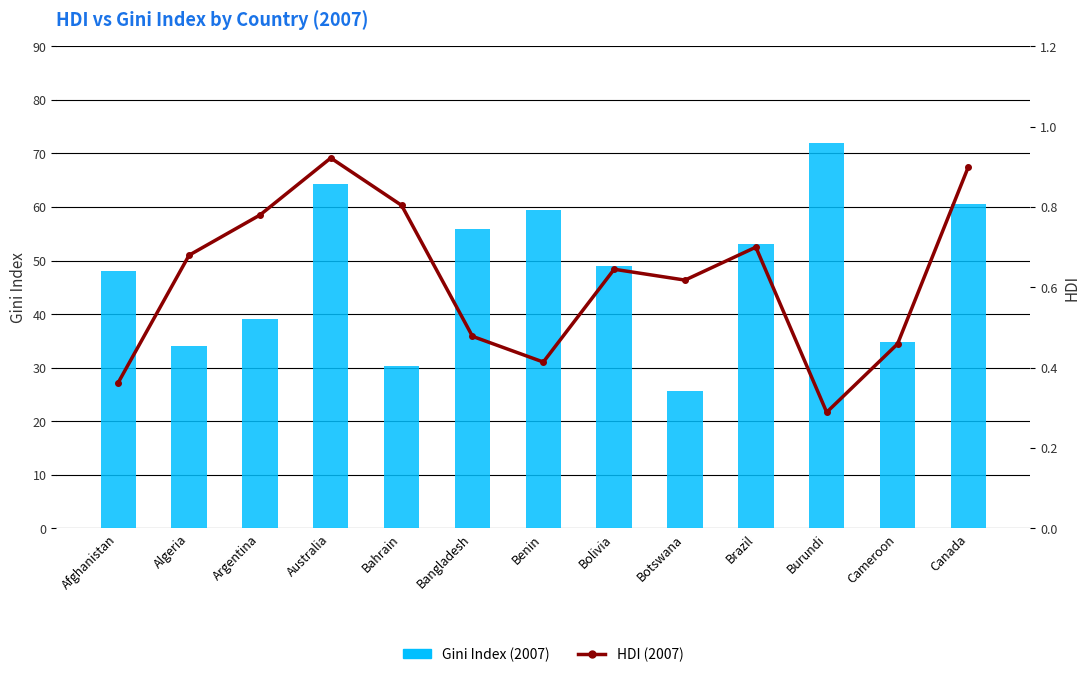

Which series has the largest range (max minus min)?

Gini Index (2007)